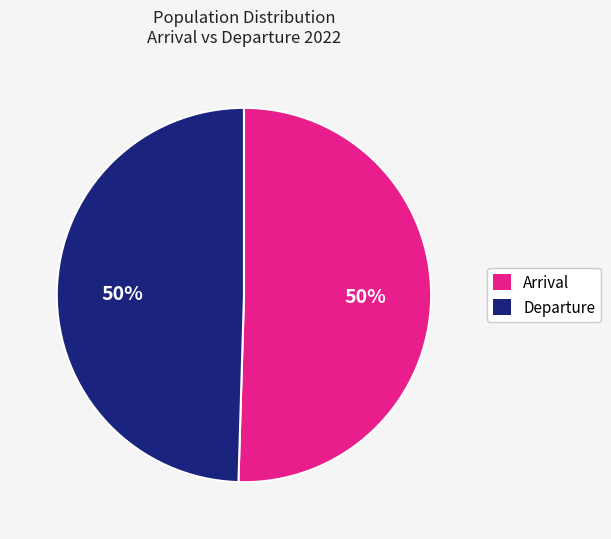

To the nearest percent, what is the average slice percentage?

50%